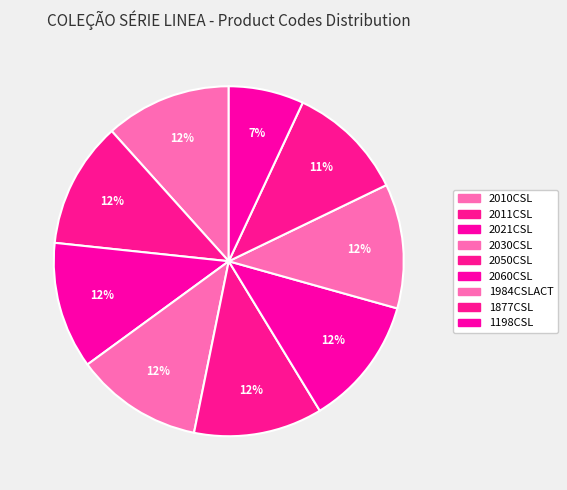

Combined, what portion of the pie is 2050CSL and 2010CSL?

23.5%